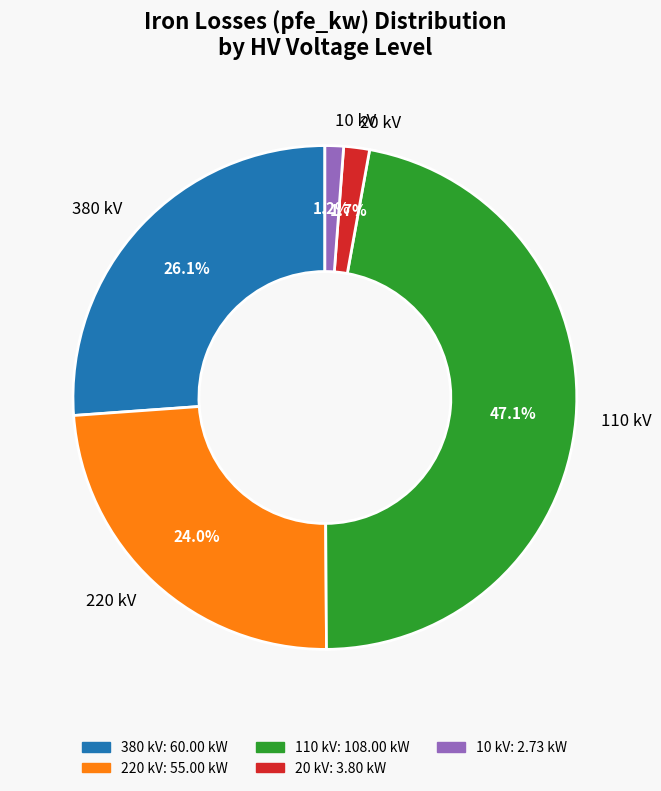

Which category has the biggest portion of the pie?

110 kV